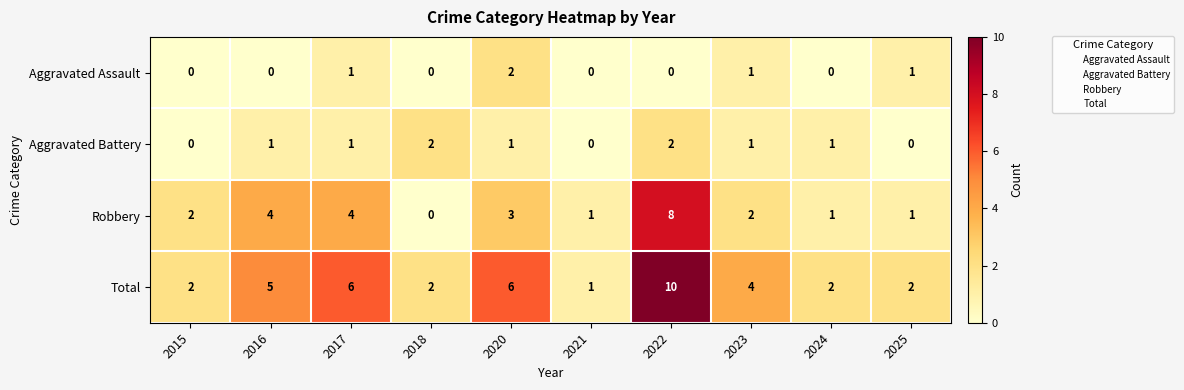

Which series has the largest total across all categories?

Total